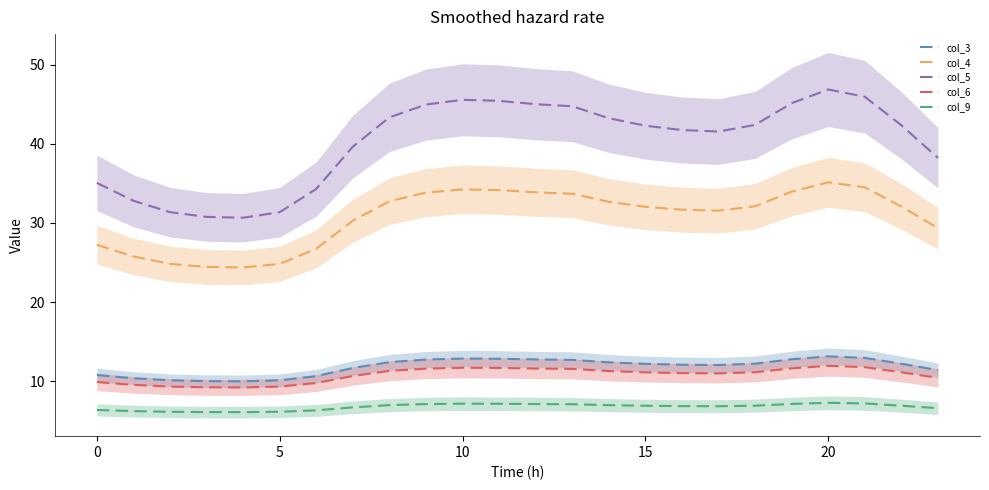

Reading left to right, list all the values displayed in this chart.

col_3: 10.8	10.4	10.1	10.0	10.0	10.1	10.6	11.7	12.4	12.7	12.9	12.8	12.7	12.7	12.4	12.2	12.1	12.0	12.2	12.8	13.1	12.9	12.2	11.4
col_4: 27.2	25.8	24.8	24.4	24.4	24.8	26.7	30.3	32.8	33.8	34.2	34.2	33.9	33.7	32.7	32.0	31.7	31.6	32.1	34.0	35.1	34.5	32.1	29.3
col_5: 35.1	32.8	31.4	30.8	30.7	31.4	34.3	39.7	43.4	45.0	45.6	45.4	45.0	44.8	43.2	42.3	41.8	41.6	42.4	45.1	46.9	46.0	42.4	38.2
col_6: 9.9	9.5	9.3	9.2	9.2	9.3	9.8	10.6	11.3	11.6	11.7	11.7	11.6	11.5	11.3	11.1	11.0	11.0	11.1	11.6	11.9	11.8	11.1	10.4
col_9: 6.4	6.2	6.1	6.1	6.1	6.1	6.3	6.7	7.0	7.1	7.1	7.1	7.1	7.1	7.0	6.9	6.8	6.8	6.9	7.1	7.3	7.2	6.9	6.6